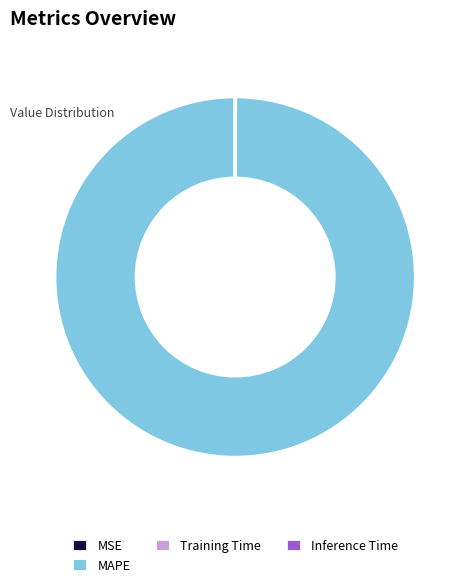

What is the largest slice in the pie chart?

MAPE